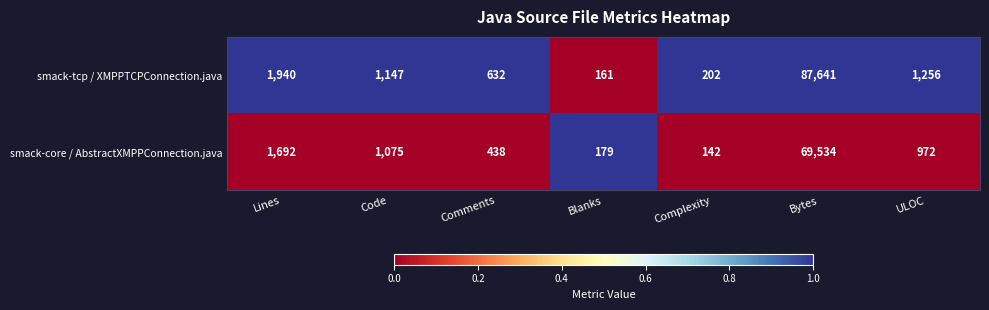

True or false: smack-tcp / XMPPTCPConnection.java has a value of 87641 at Bytes.

True